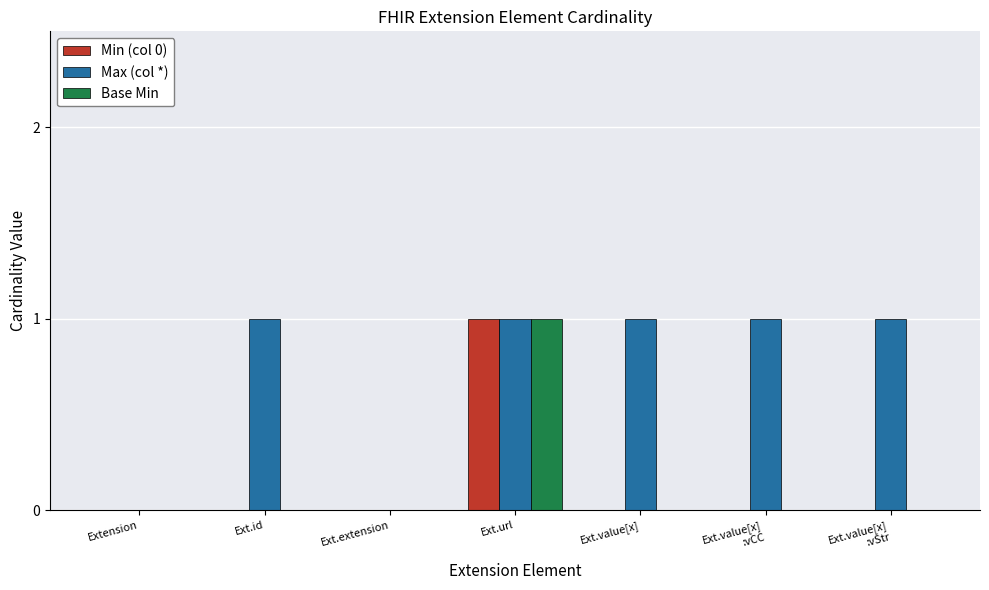

How many data points does each series have?

7